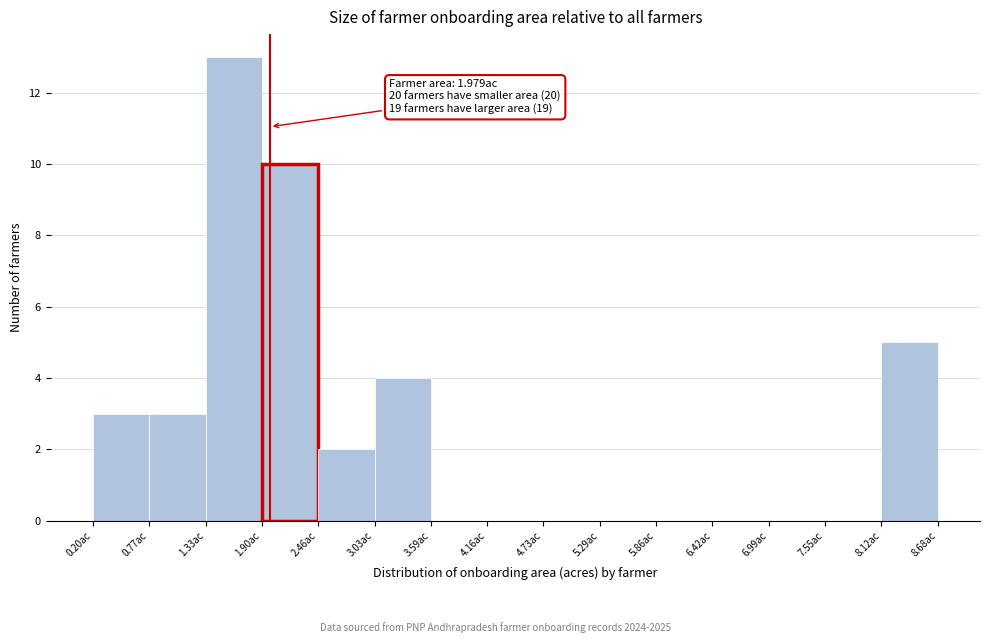

Which range on the x-axis has the tallest bar?

1.3 to 1.9